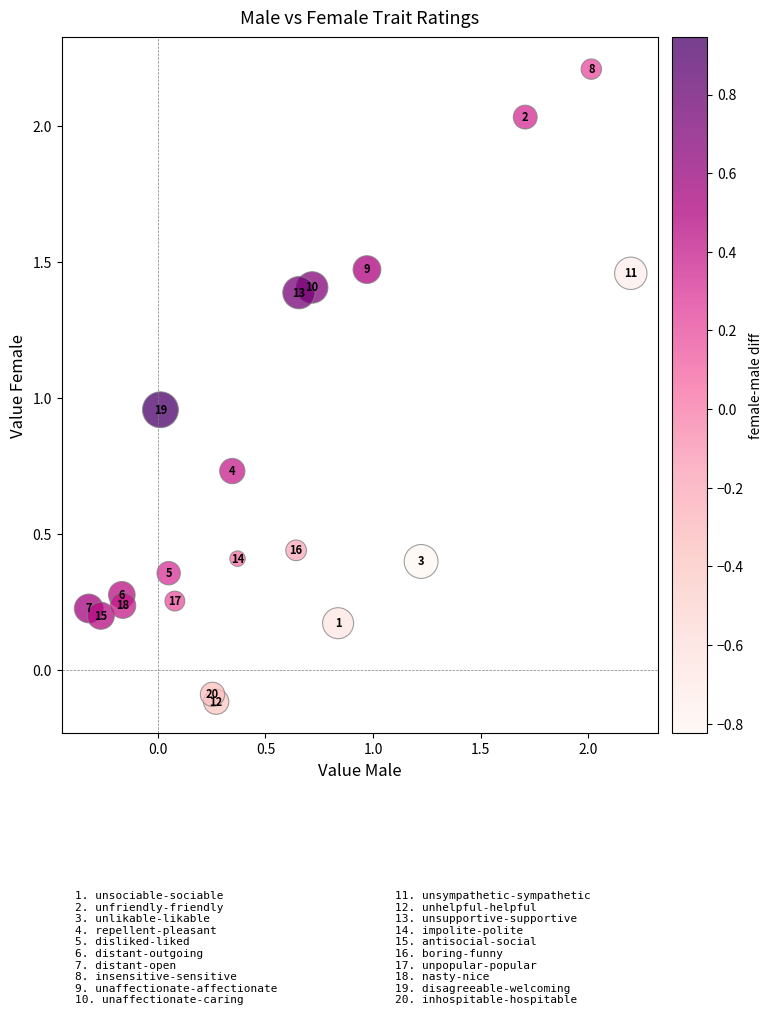

What is the range of X values (max minus min)?

2.5